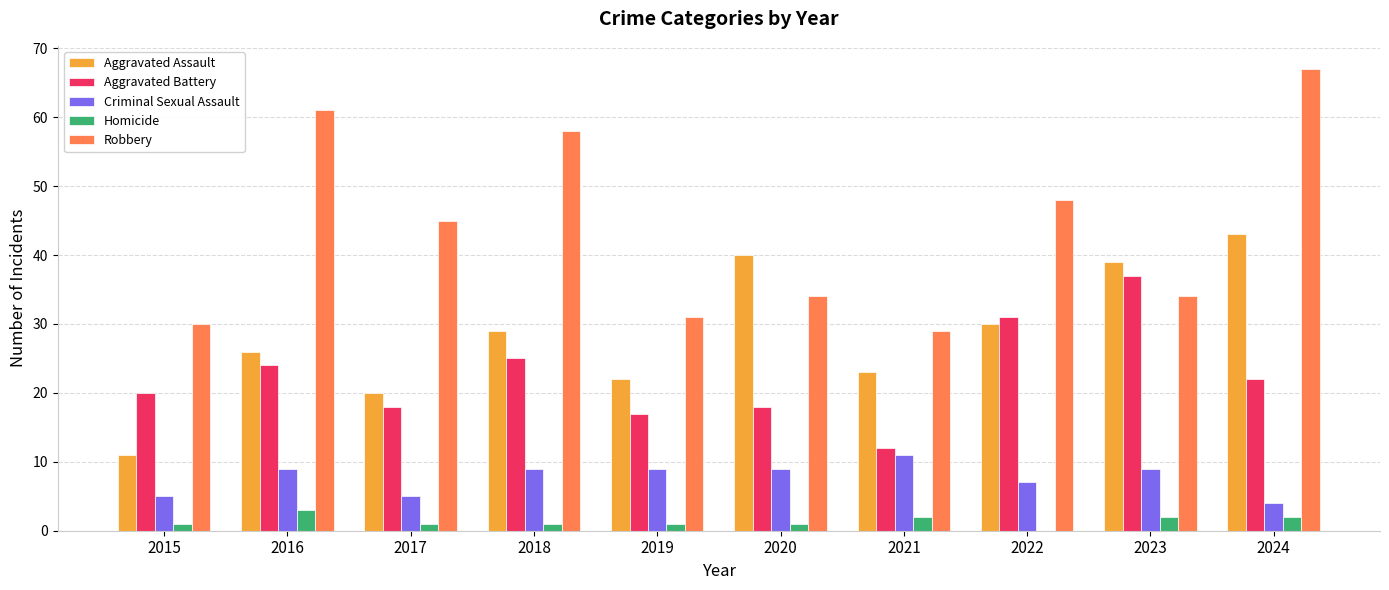

Count the number of data series in this chart.

5